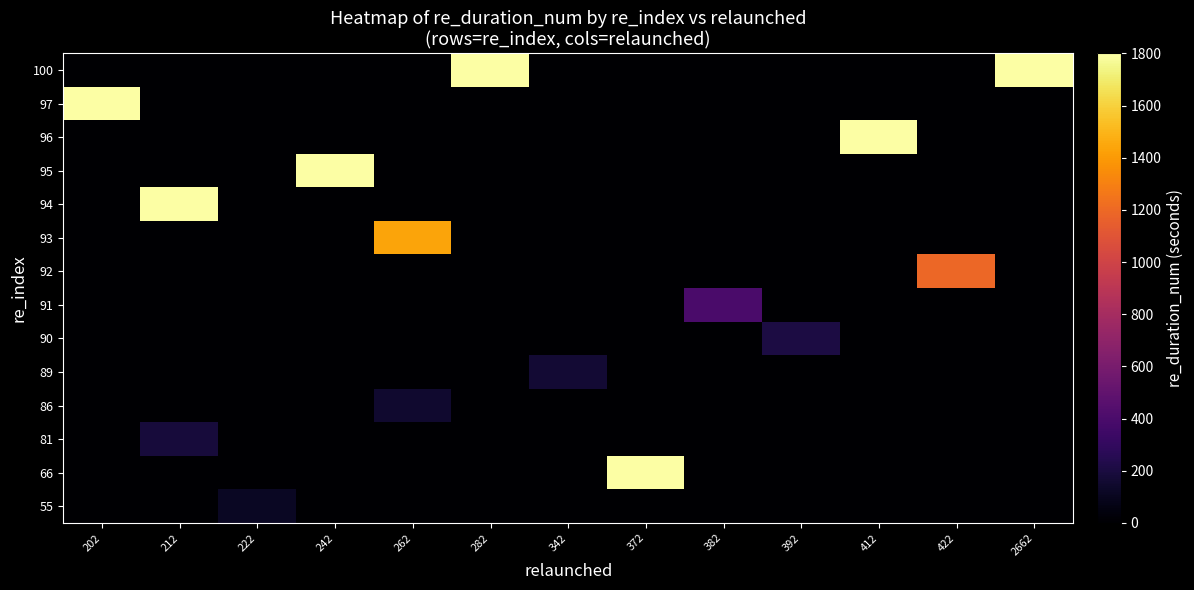

What is the spread (max minus min) of values at 202?

1800.0